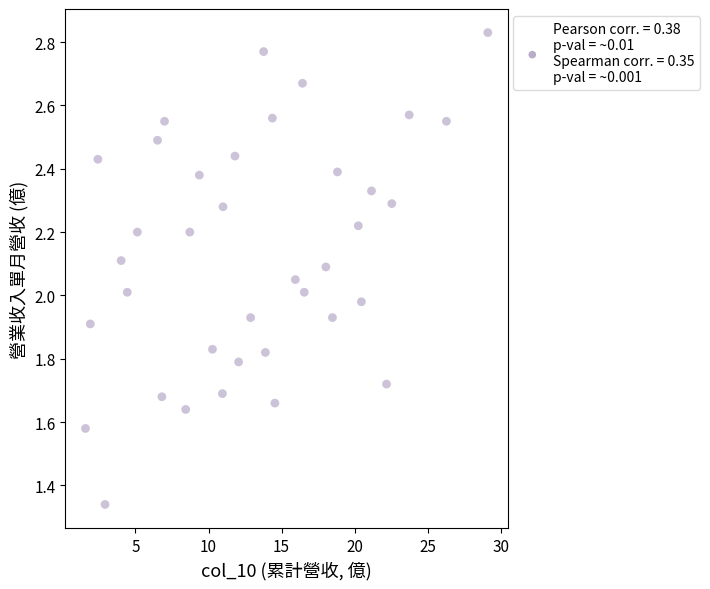

What is the range of X values (max minus min)?

27.5